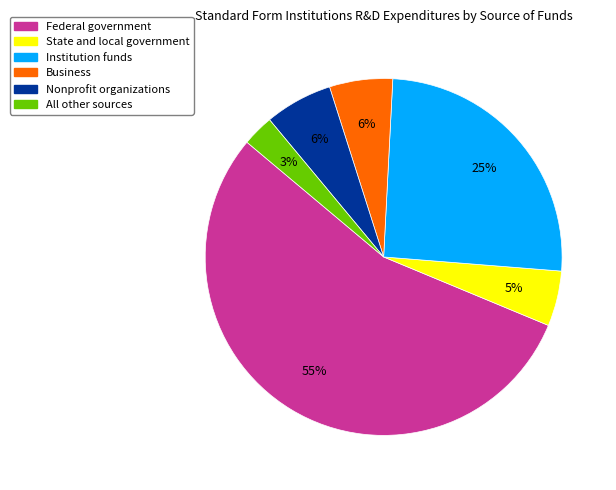

To the nearest percent, what percentage of the pie is Federal government?

55%